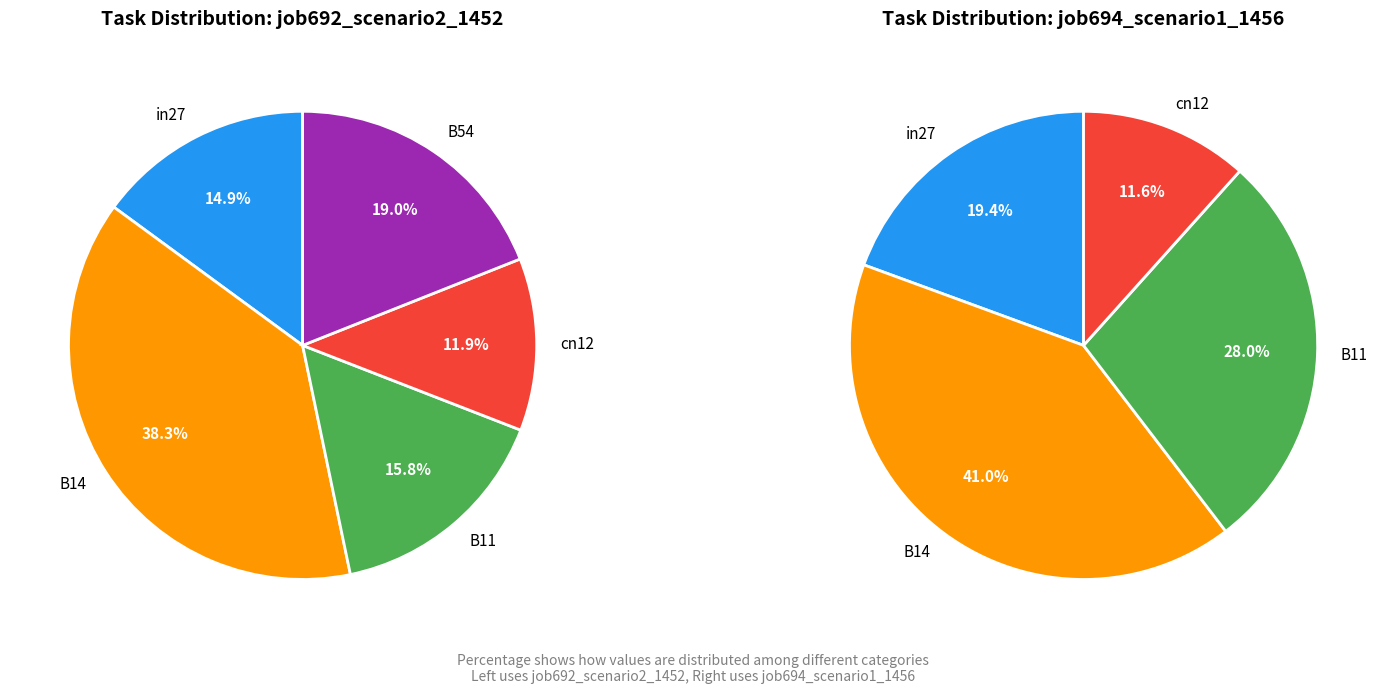

What portion of the pie excludes B54?

81.0%